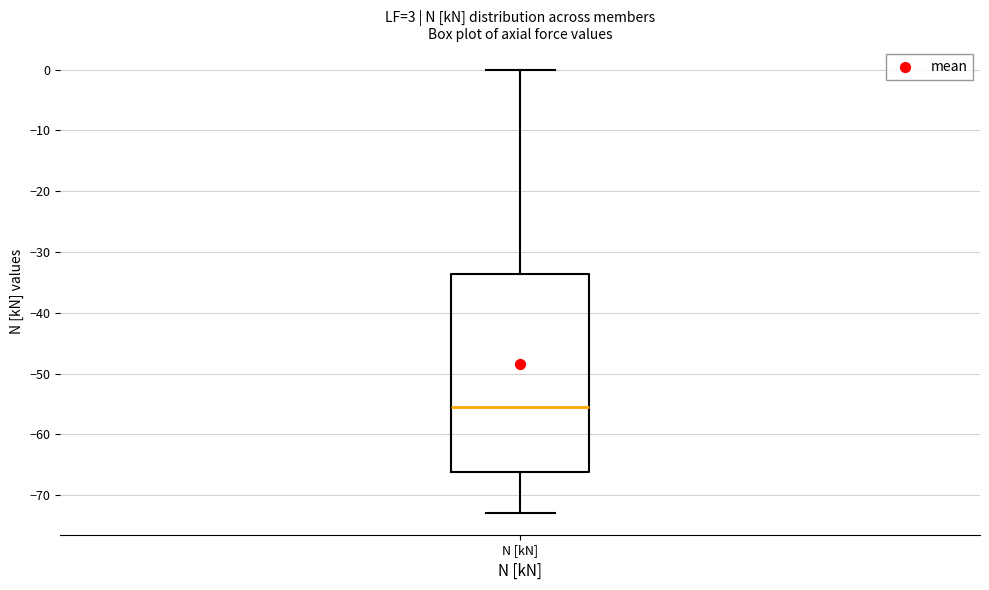

Where does the lower whisker of the box for N [kN] end on the y-axis? The values are not printed on the chart, so give them approximately, as read against the axis.

-73